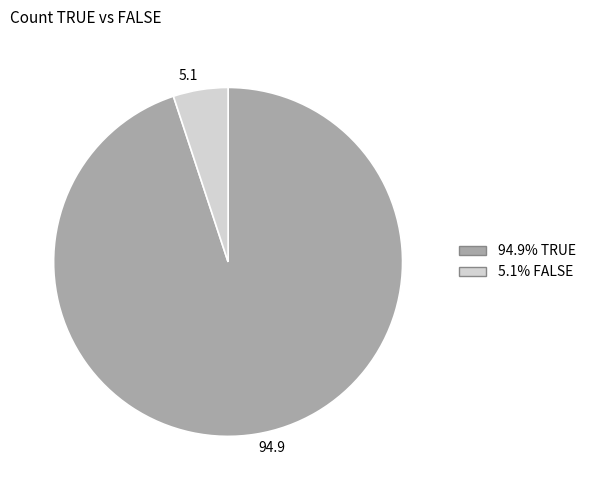

Between 5.1 and 94.9, which is larger?

94.9